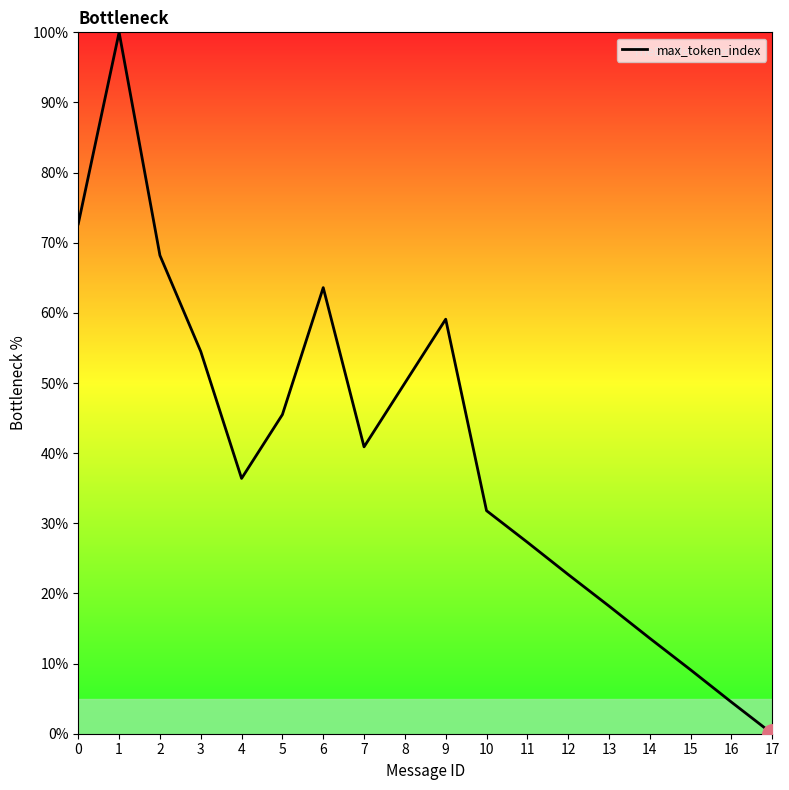

What is the greatest value displayed?

100.0